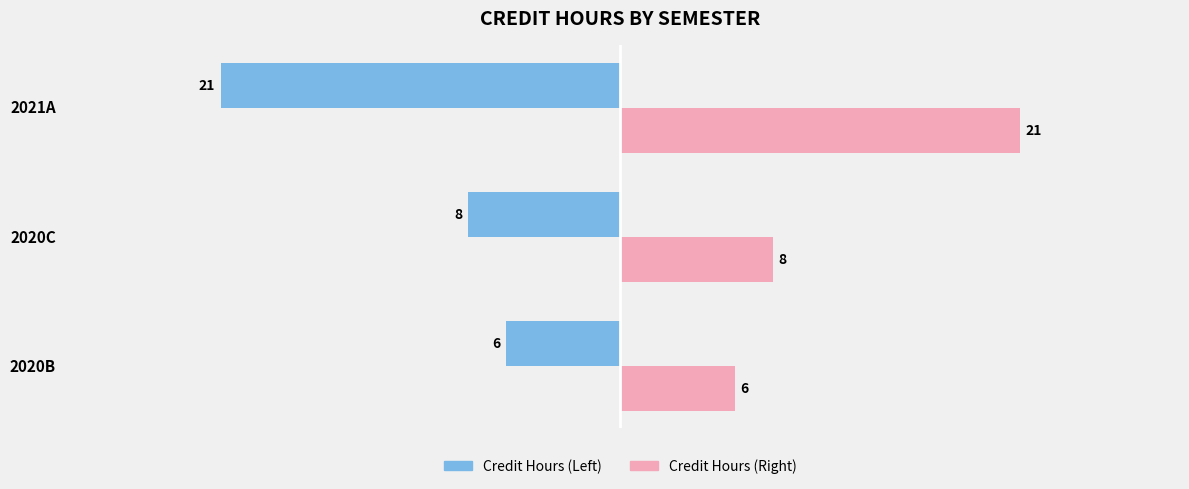

How many data points in Credit Hours (Right) are less than 8?

1